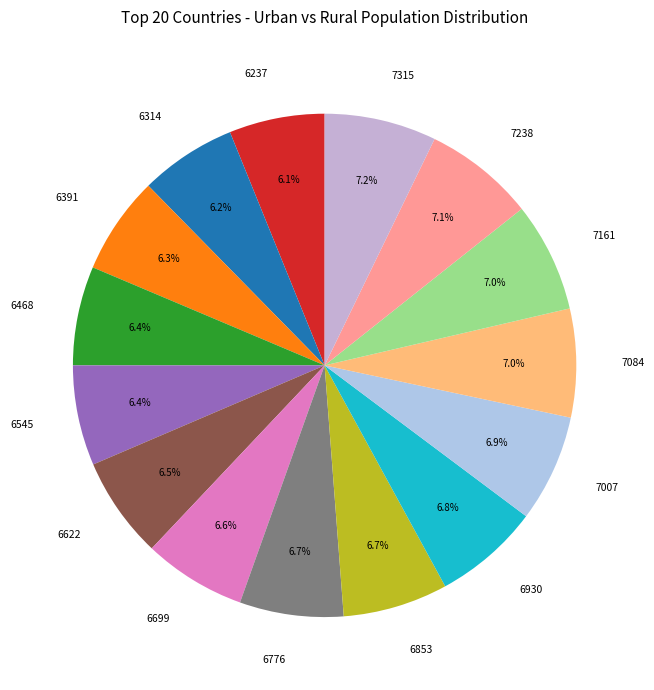

Does 6468 account for over 50% of the chart?

No